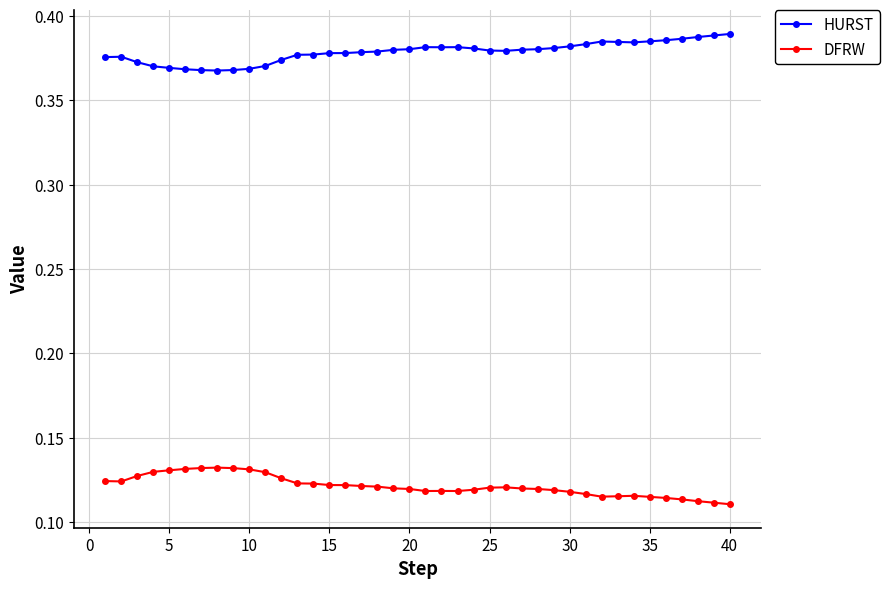

How many DFRW values are between 0 and 1?

40